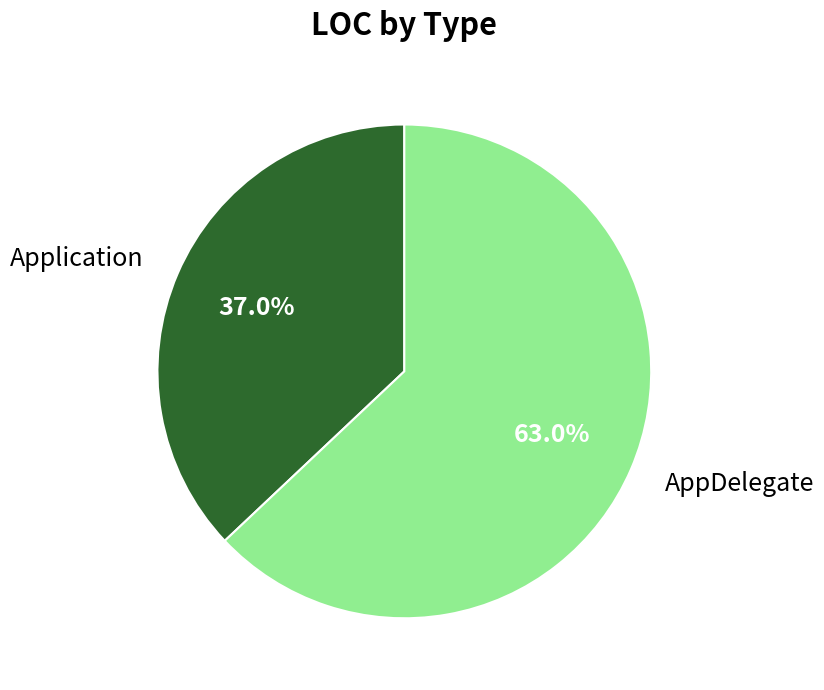

True or false: Application accounts for 15% of the total.

False